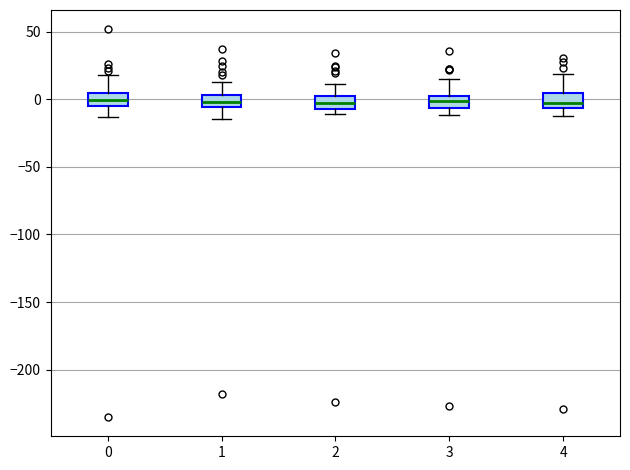

Where is the lower edge of the box at x = 1 on the y-axis? The values are not printed on the chart, so give them approximately, as read against the axis.

-5